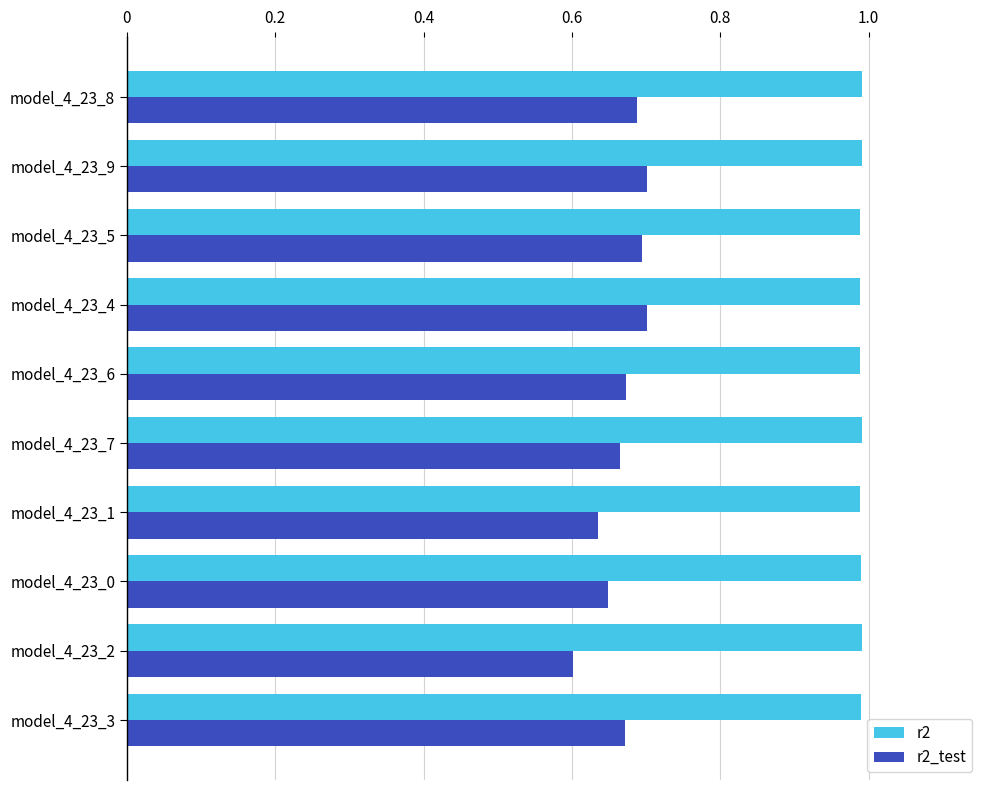

Which series has the largest range (max minus min)?

r2_test